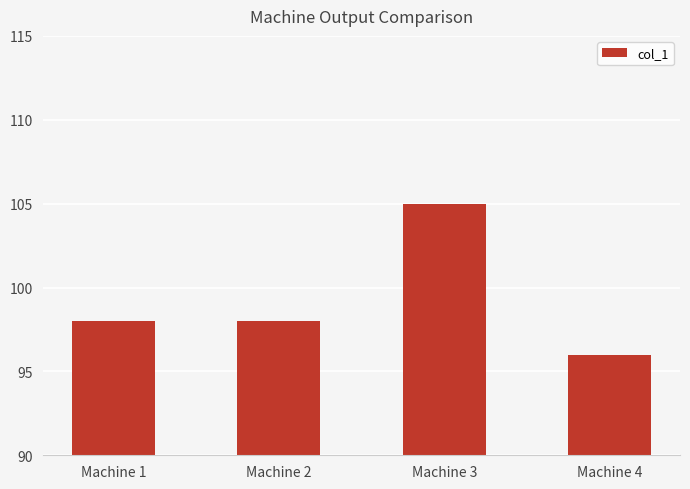

True or false: the data shows 98 at Machine 2.

True